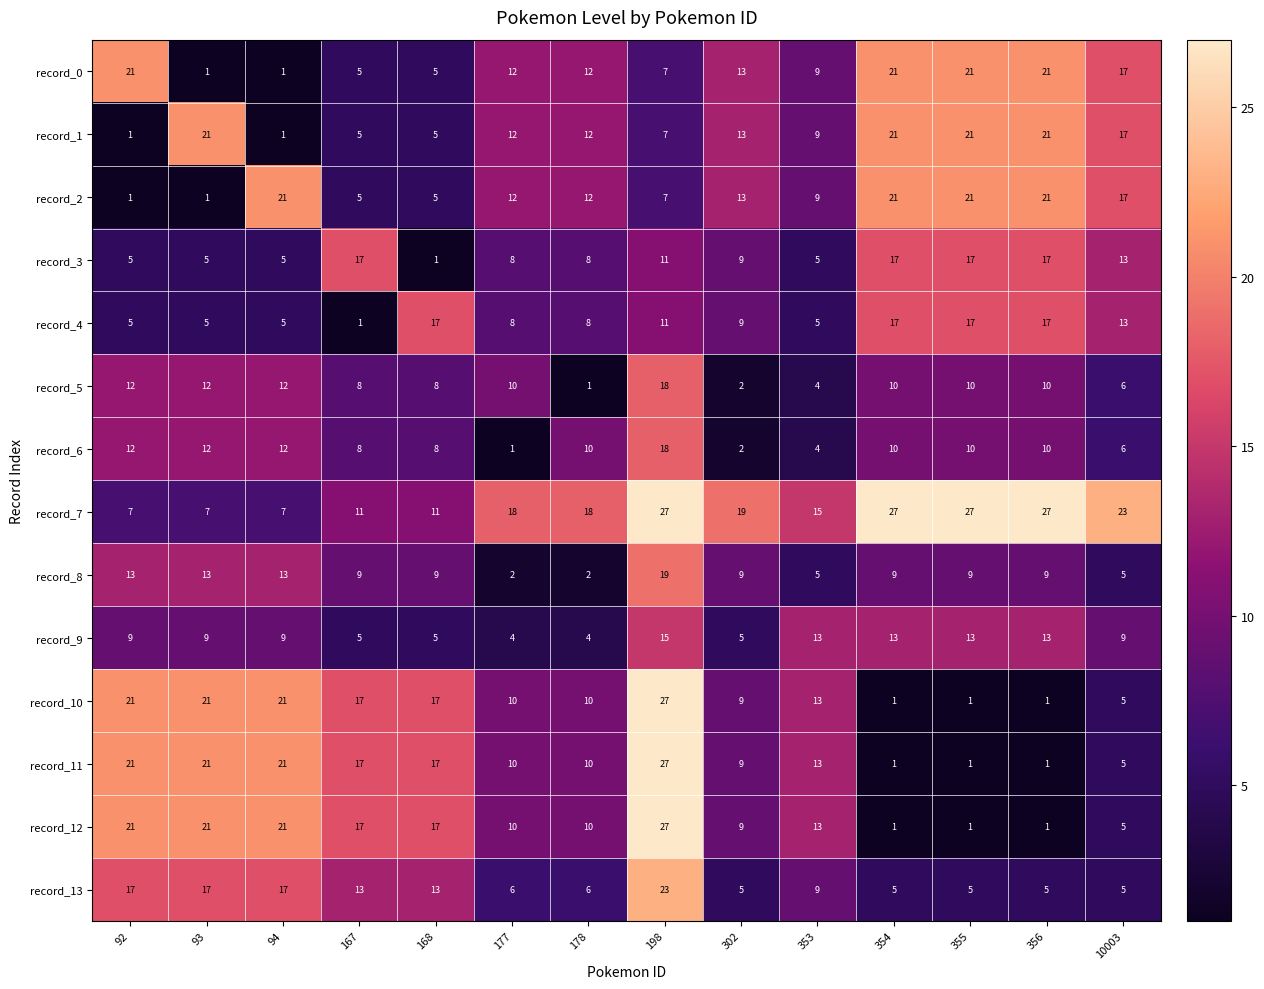

What is the difference between the highest and lowest values at 10003?

18